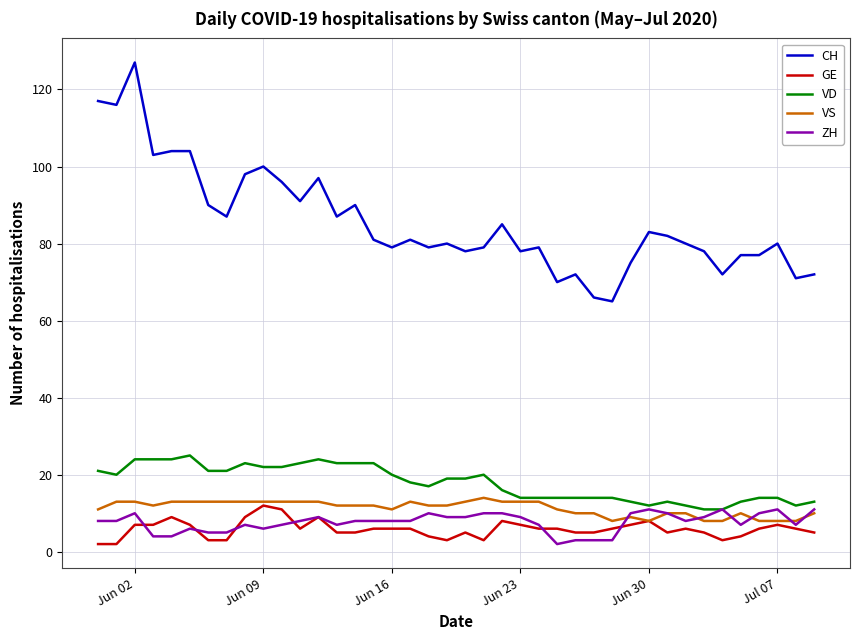

What is the average value of the VD series?

18